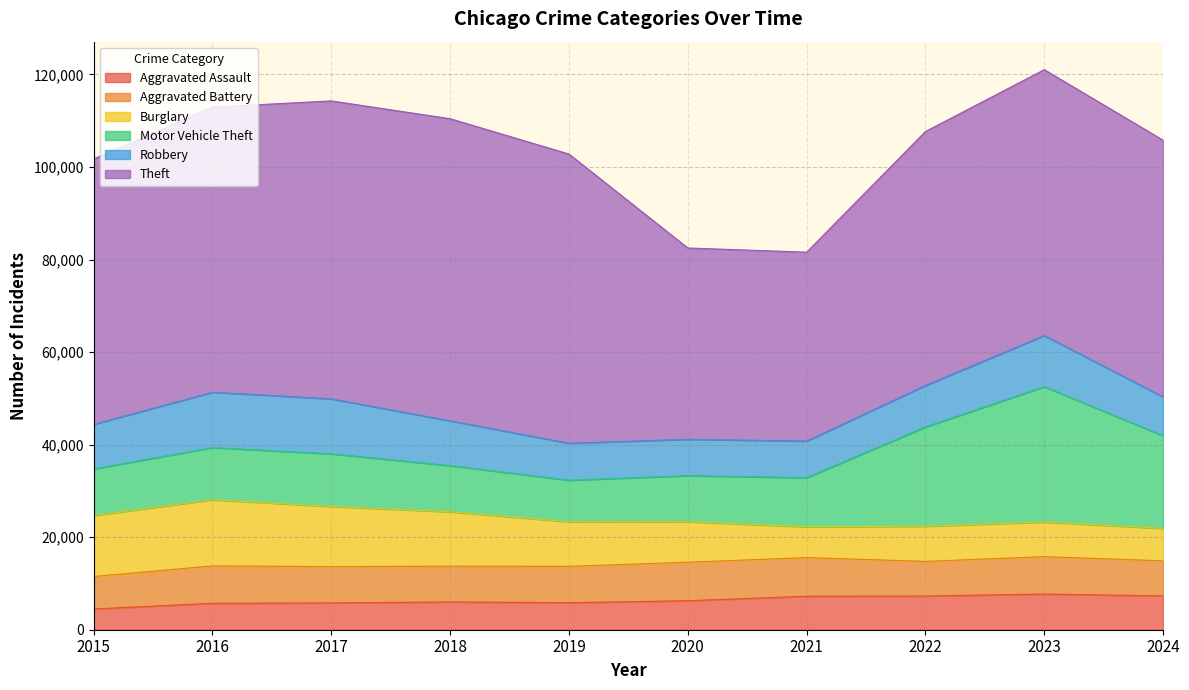

At which category is the sum across all series the highest?

2023